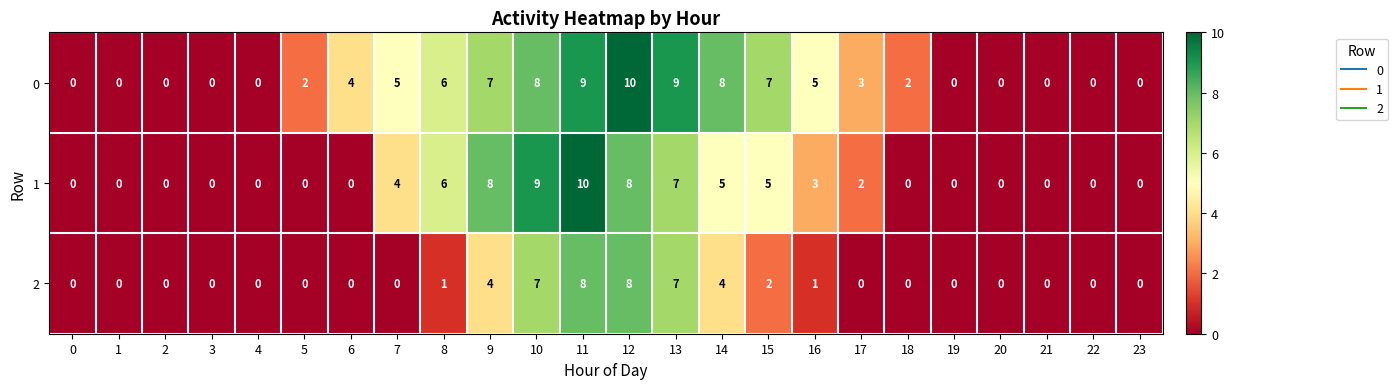

At which category is the sum across all series the highest?

11